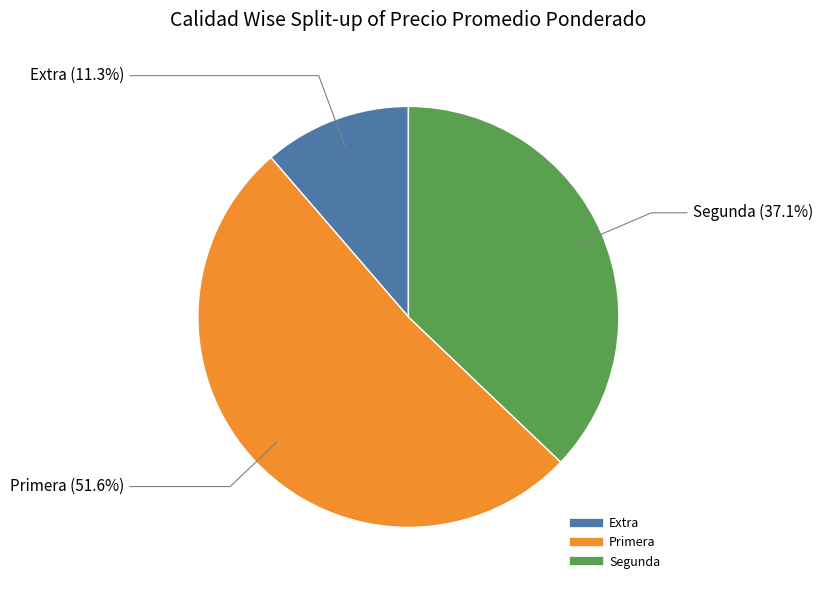

Is there a majority slice in this chart?

Yes